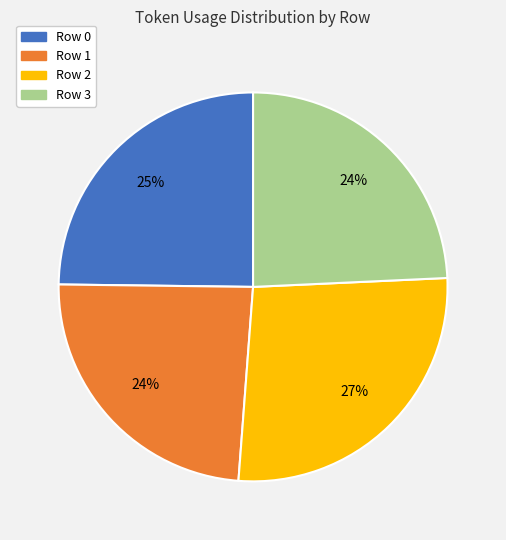

Does Row 1 represent more than half of the total?

No